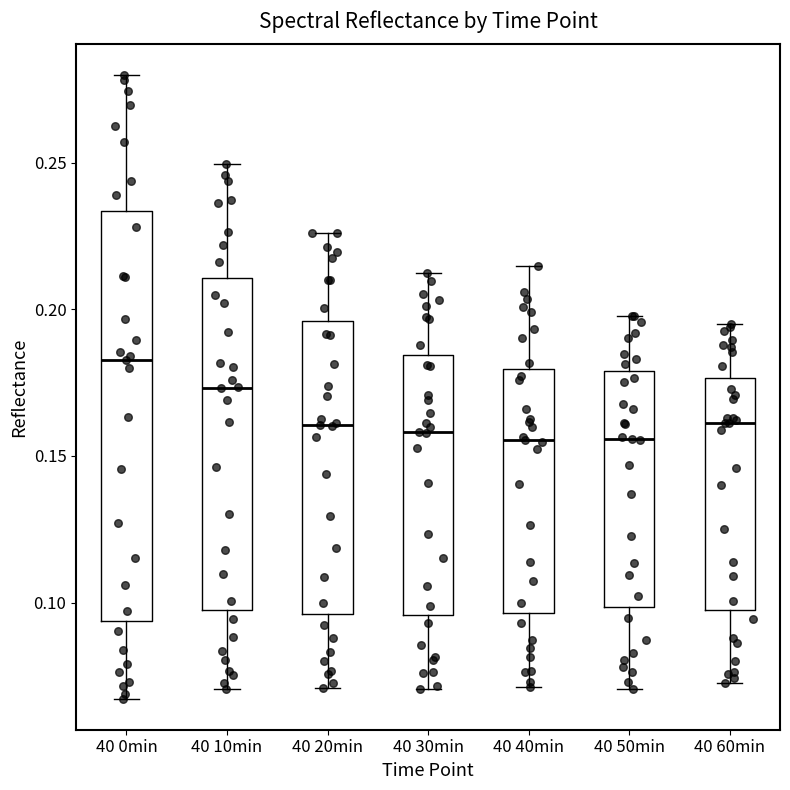

Reading left to right, read every box against the y-axis: the position of its median line, the range the box covers, and the ends of its whiskers. The values are not printed on the chart, so give them approximately, as read against the axis.

40 0min: median 0.185, box 0.095 to 0.235, whiskers 0.065 to 0.280
40 10min: median 0.175, box 0.095 to 0.210, whiskers 0.070 to 0.250
40 20min: median 0.160, box 0.095 to 0.195, whiskers 0.070 to 0.225
40 30min: median 0.160, box 0.095 to 0.185, whiskers 0.070 to 0.210
40 40min: median 0.155, box 0.095 to 0.180, whiskers 0.070 to 0.215
40 50min: median 0.155, box 0.100 to 0.180, whiskers 0.070 to 0.200
40 60min: median 0.160, box 0.095 to 0.175, whiskers 0.075 to 0.195